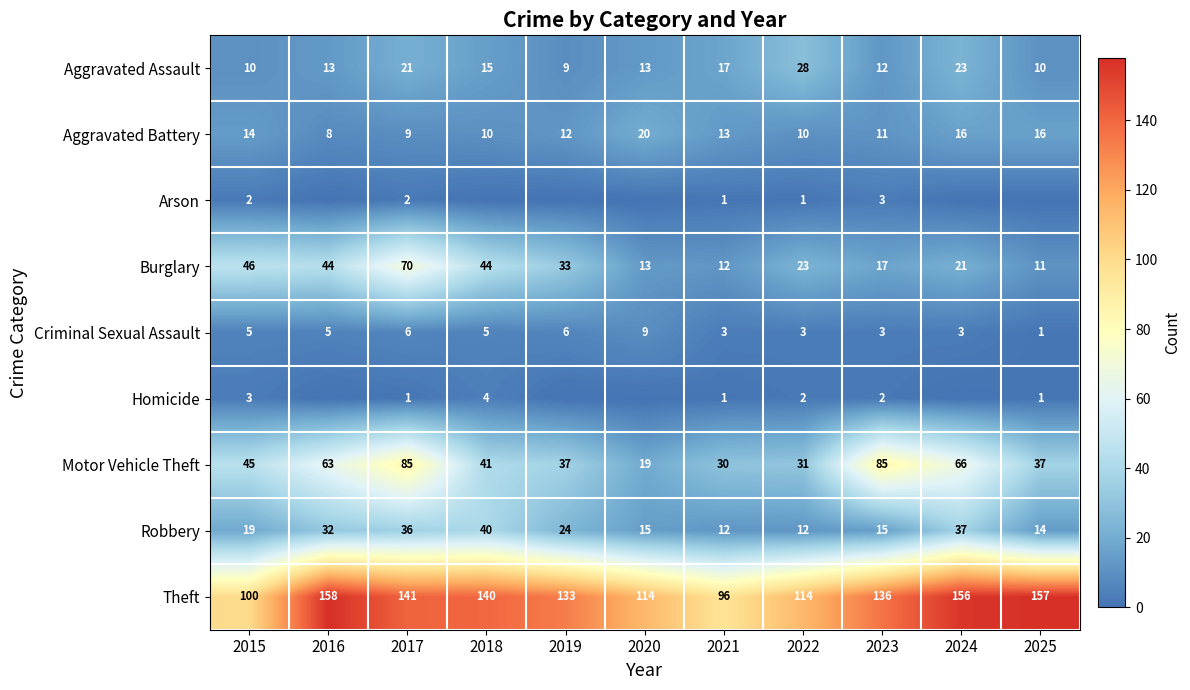

At which label is Robbery closest to 26?

2019